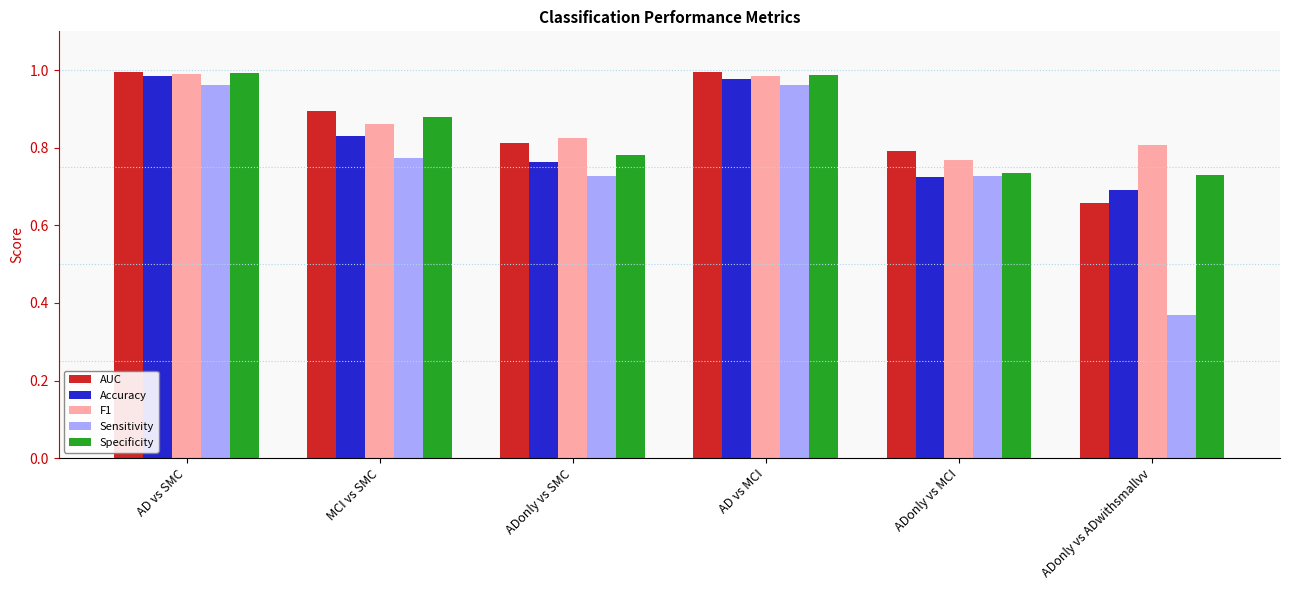

What is the difference between the maximum and minimum values in the AUC series?

0.3